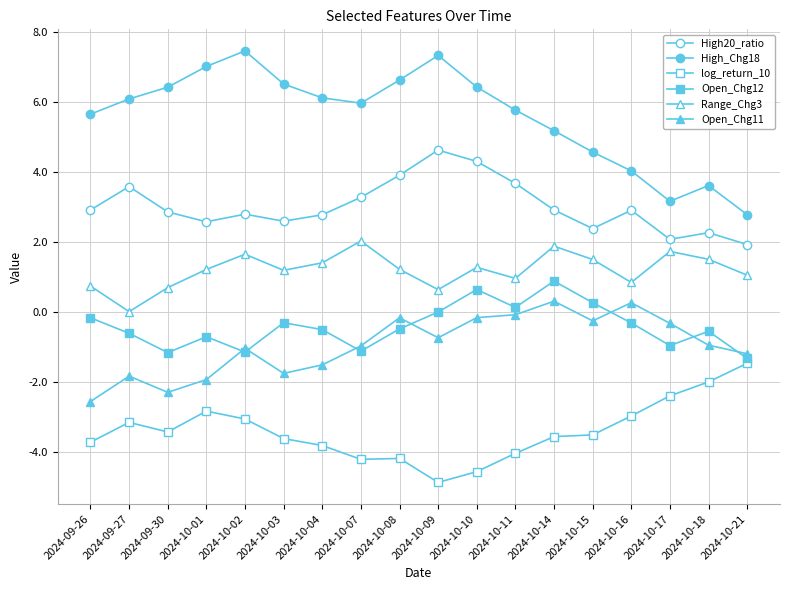

List the series in order of their peak value, highest first.

High_Chg18, High20_ratio, Range_Chg3, Open_Chg12, Open_Chg11, log_return_10